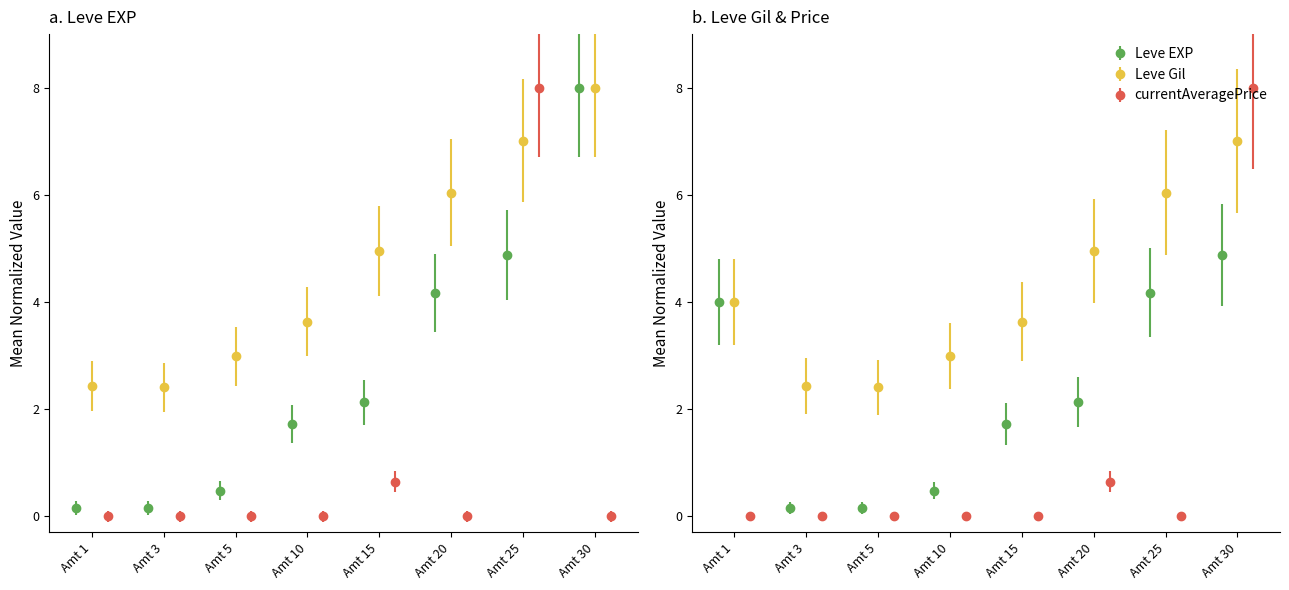

Where is Leve Gil nearest to the value 5?

Amt 15